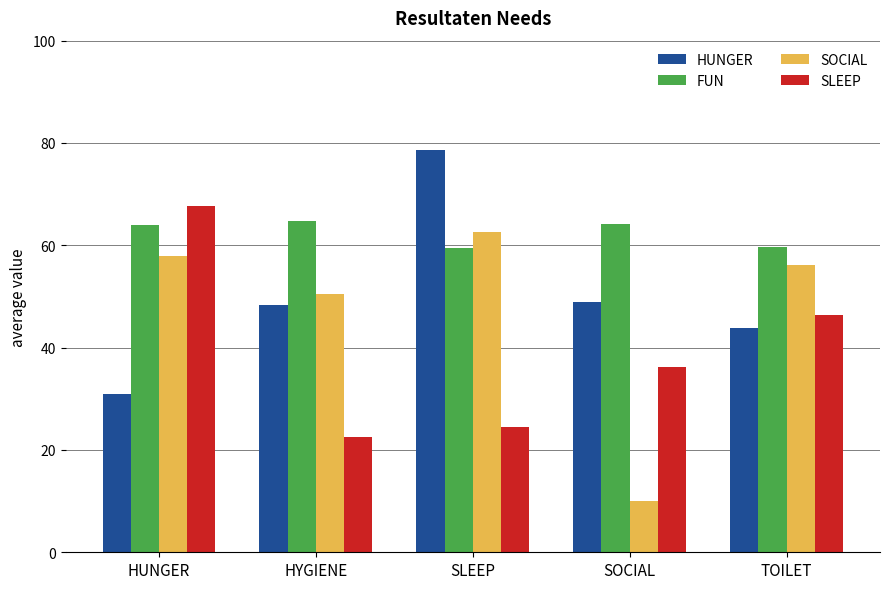

Are the bars grouped side by side (vs. stacked)?

Yes